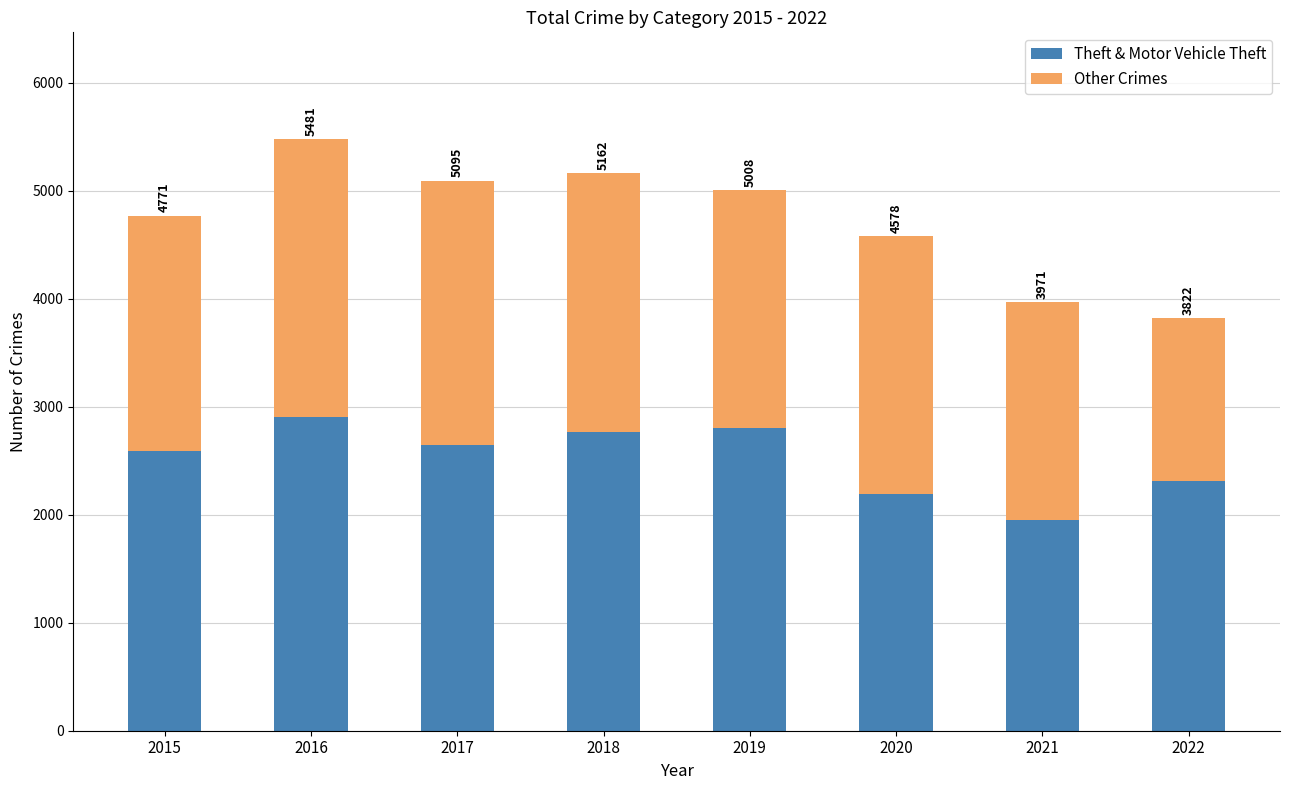

Where is Other Crimes nearest to the value 2043?

2021